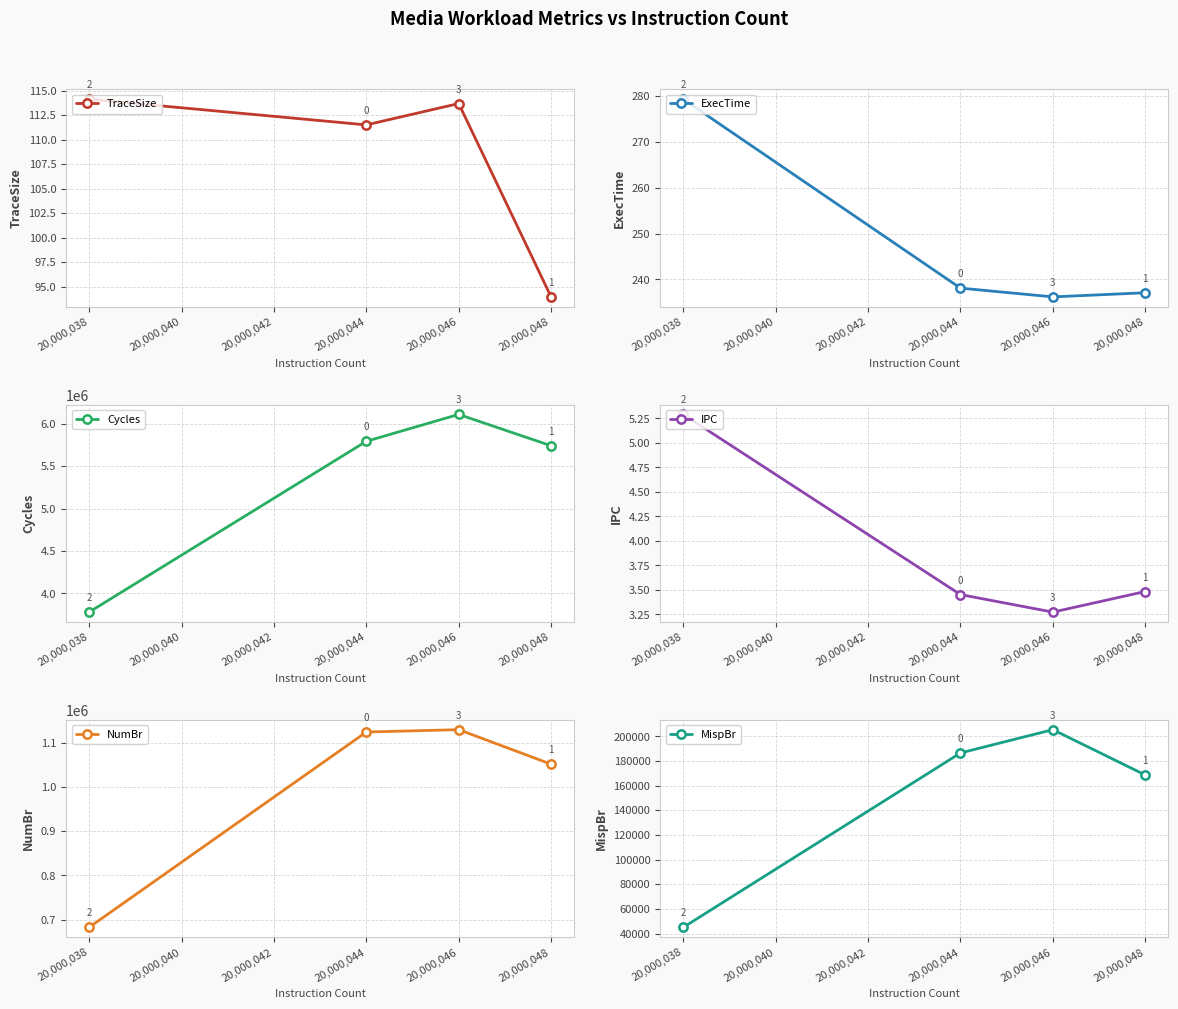

True or false: Cycles has a value of 8889731 at 20,000,046.

False